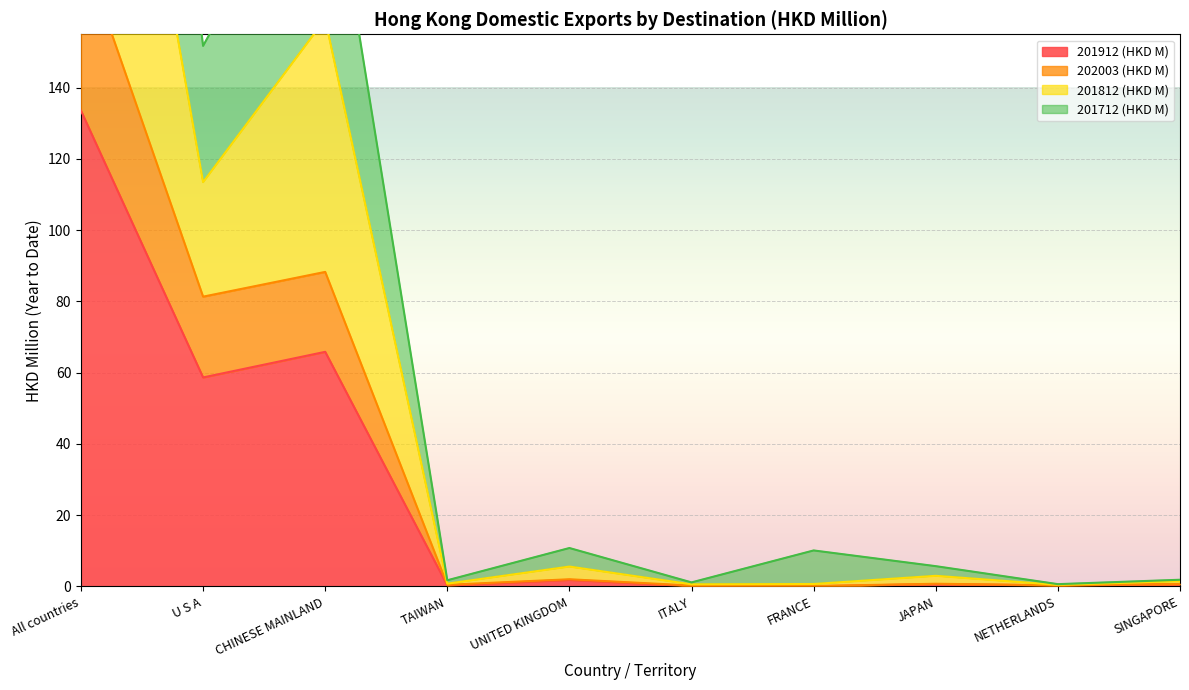

True or false: 202003 (HKD M) and 201812 (HKD M) intersect in this chart.

False